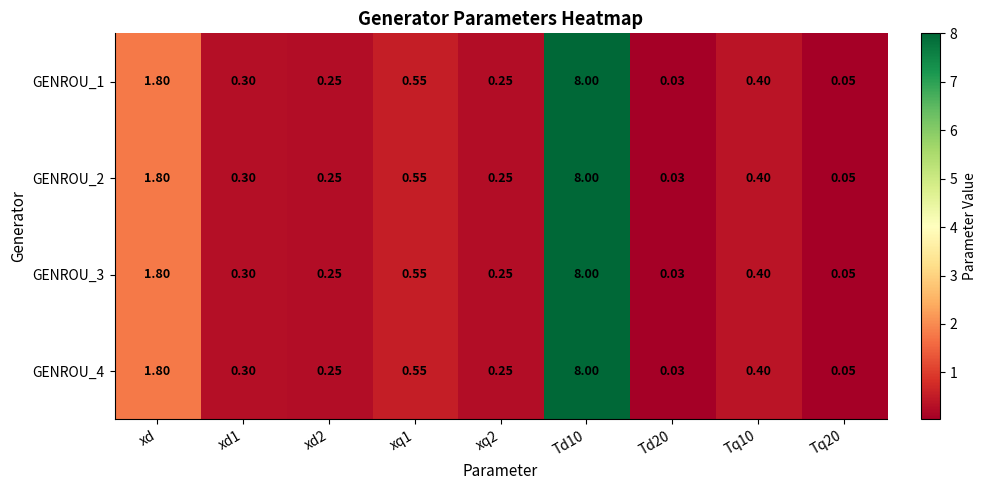

At how many categories does at least one series exceed 3?

1